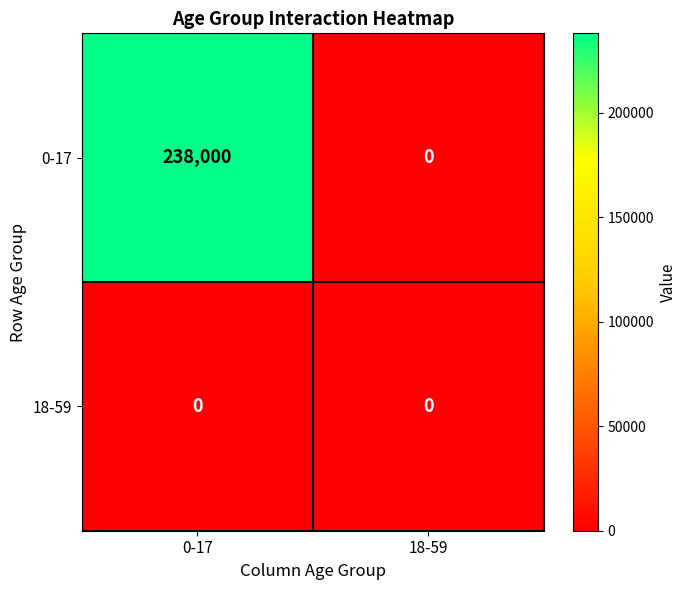

List the series in order of their overall mean, lowest first.

18-59, 0-17